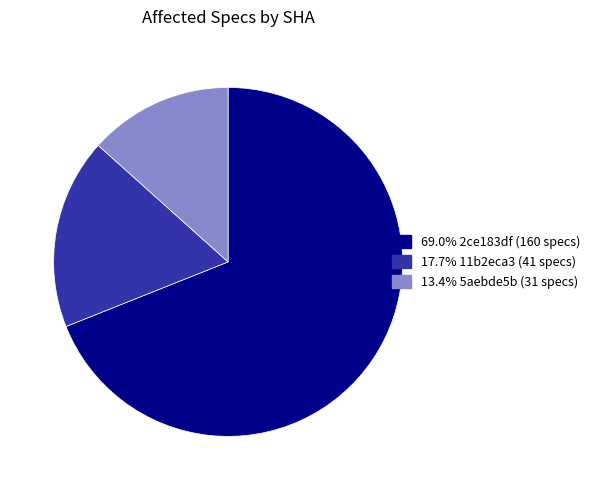

Does any single category account for the majority?

Yes